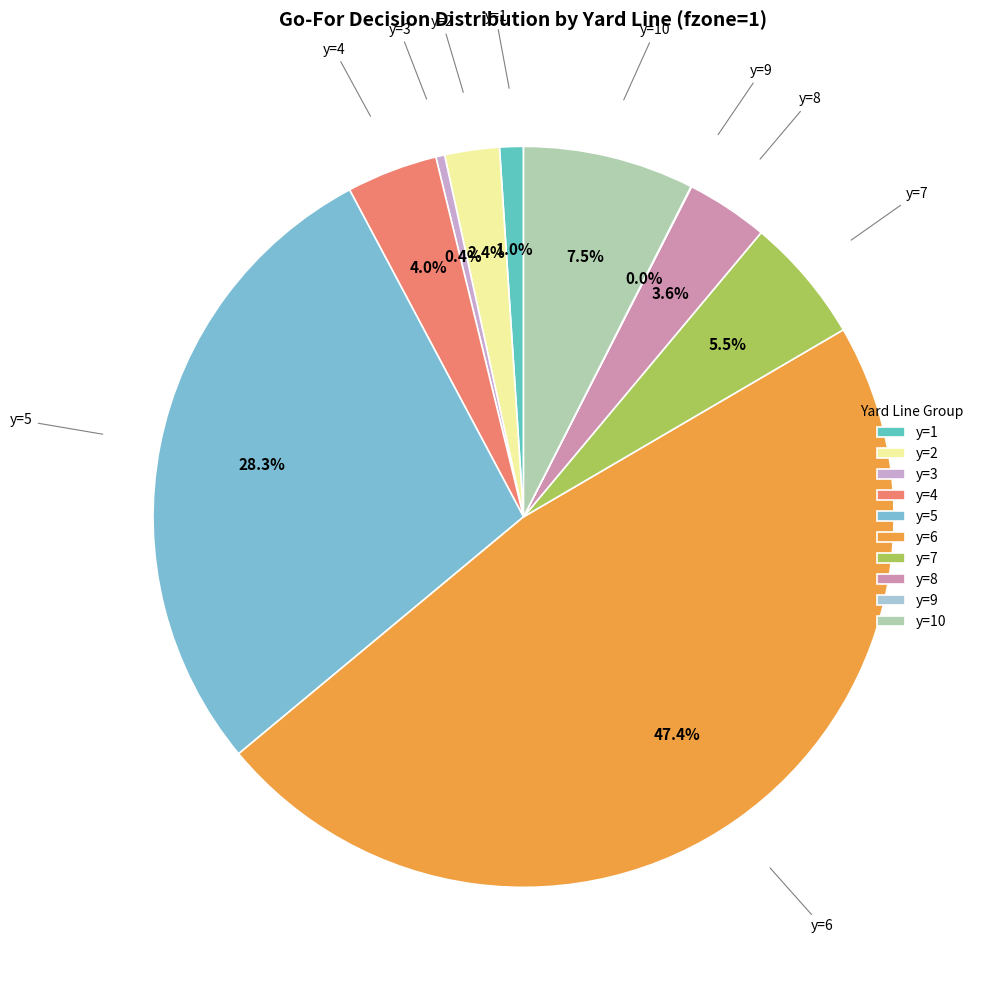

Is the sum of y=6 and y=5 greater than half?

Yes